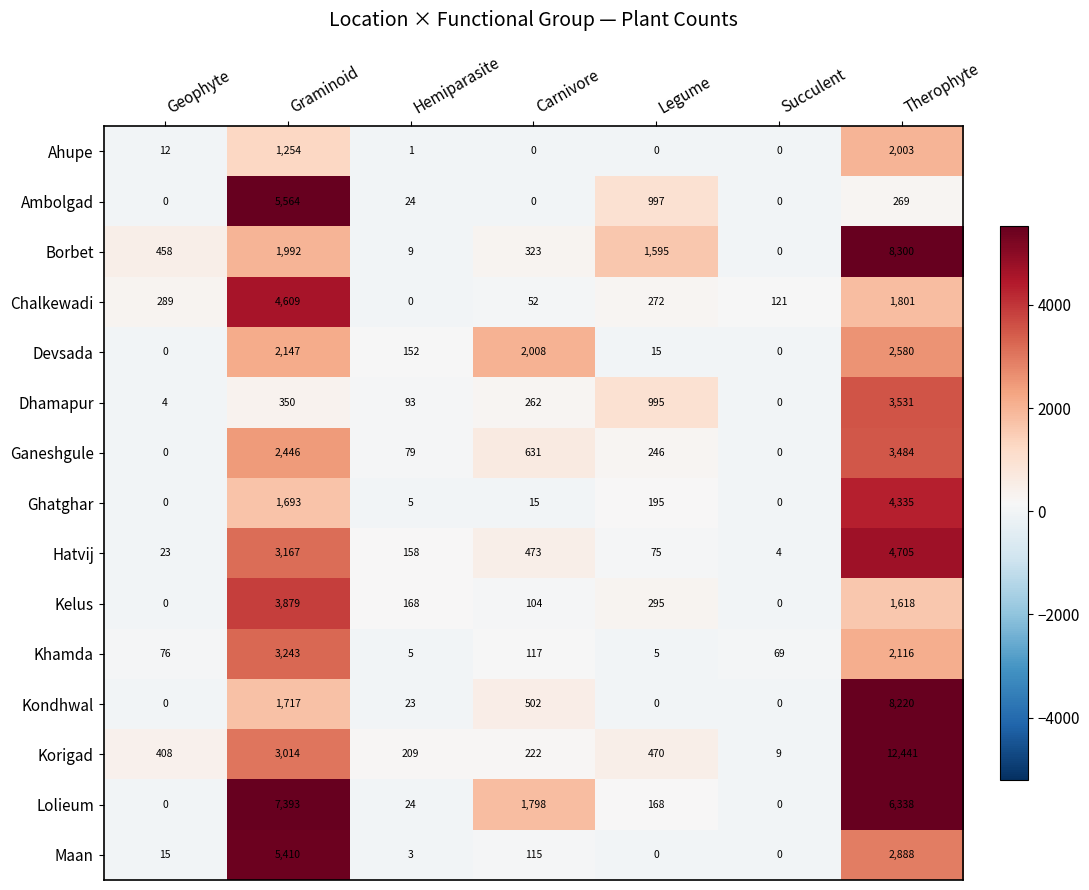

What is the sum of the Ghatghar values at Geophyte and Carnivore?

15